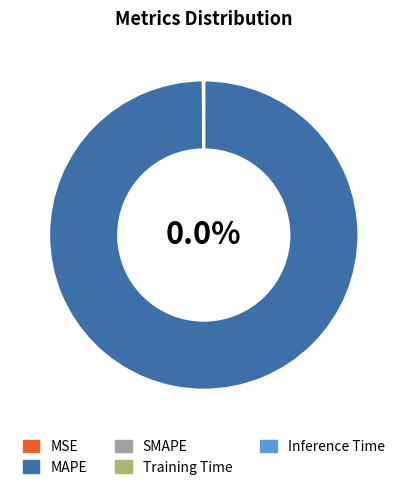

Count the number of slices in the pie.

5